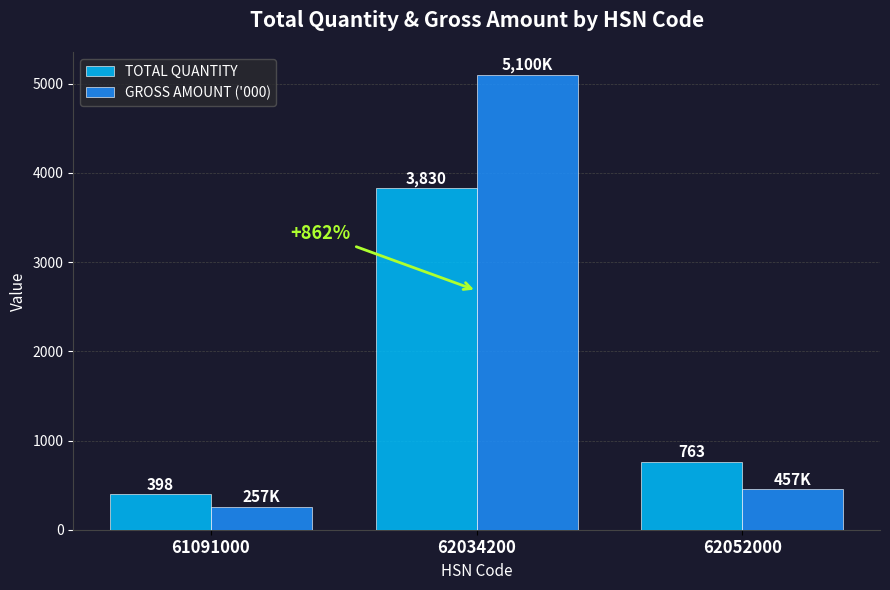

How many bars are there in each group?

2